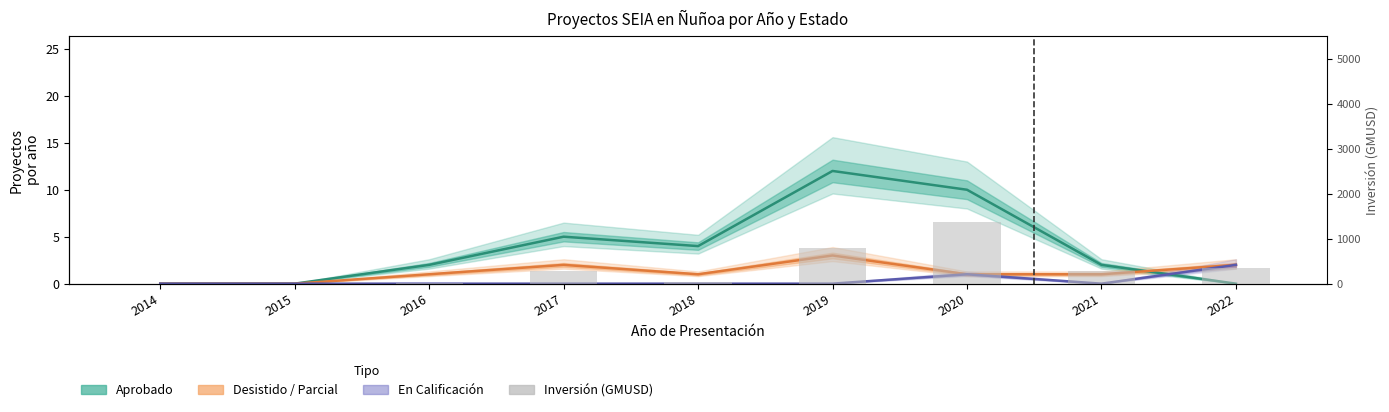

Between 2014 and 2020, which series saw the biggest shift?

Inversión total (GMUSD)